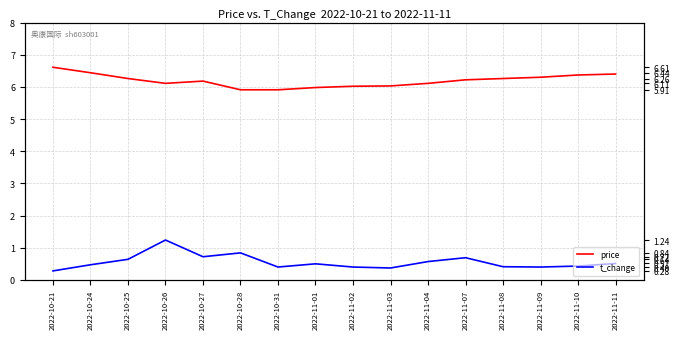

How many t_change values are between 0 and 1?

15